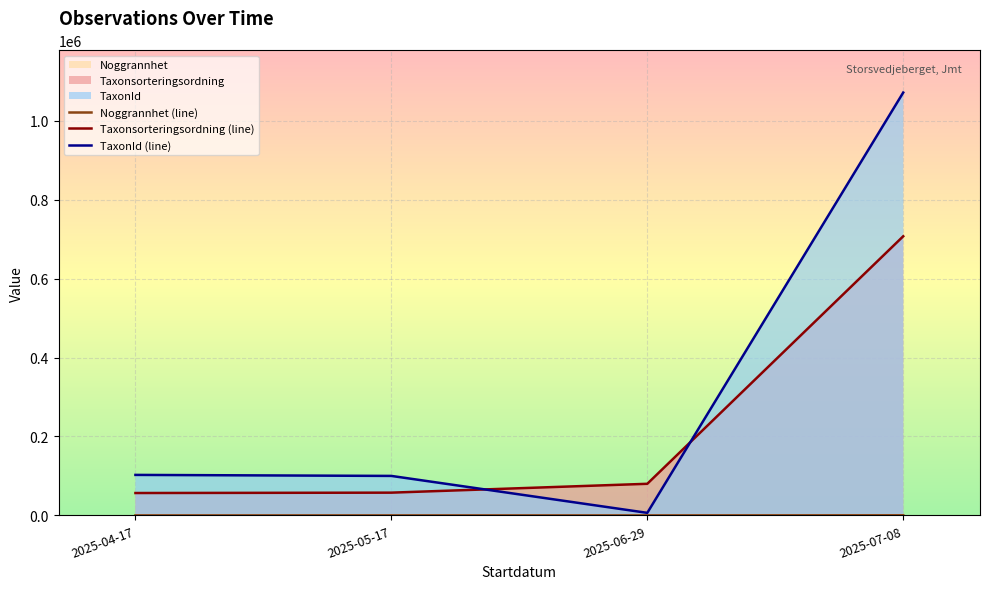

At which category does TaxonId (line) reach its first local valley?

2025-06-29